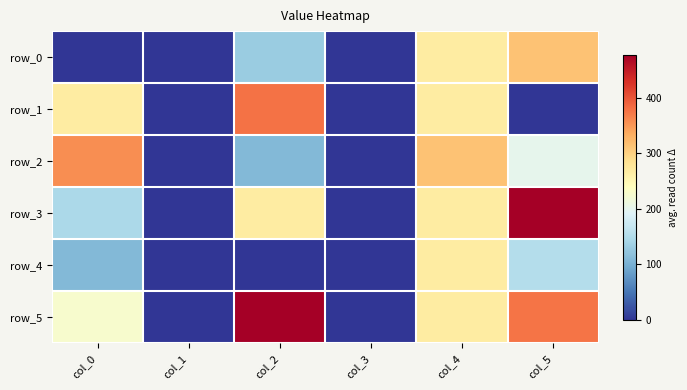

Where does the row_4 series first go above 110?

col_4